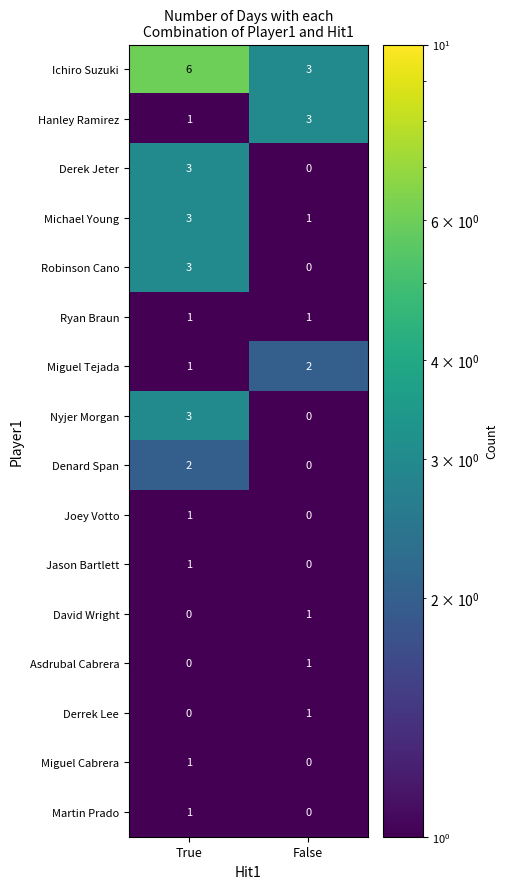

The value of Joey Votto at False is 0. True or false?

True